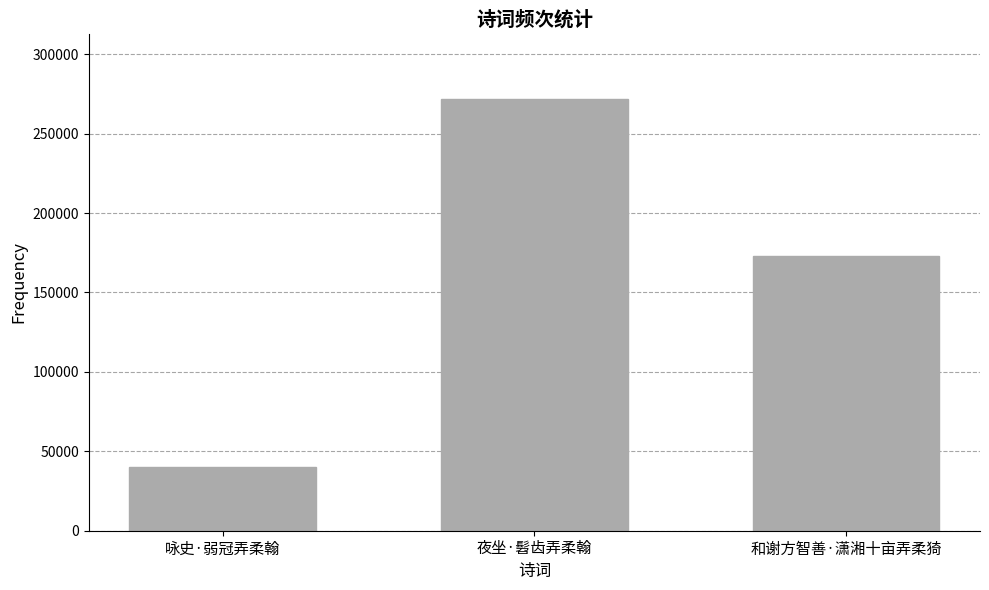

Rank the categories by value from highest to lowest.

夜坐·髫齿弄柔翰, 和谢方智善·潇湘十亩弄柔猗, 咏史·弱冠弄柔翰